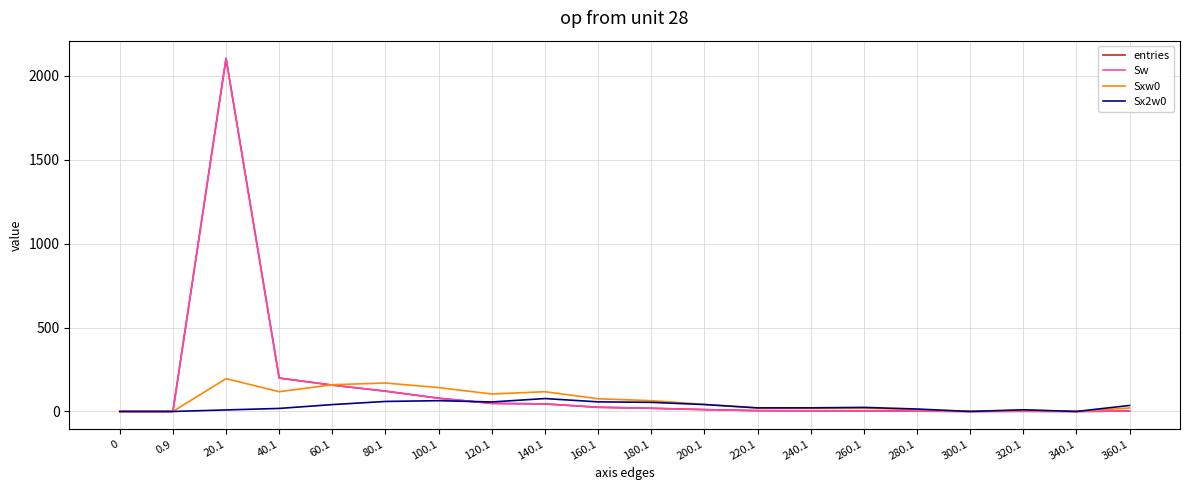

At which label does Sxw0 reach its peak?

20.1